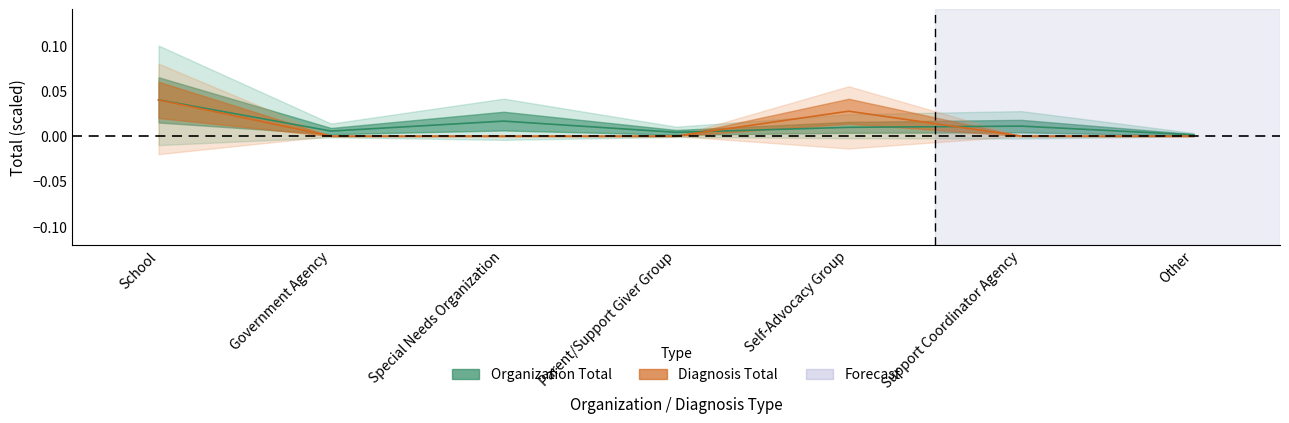

At Parent/Support Giver Group, list the series in order from smallest to largest.

Diagnosis Total, Organization Total